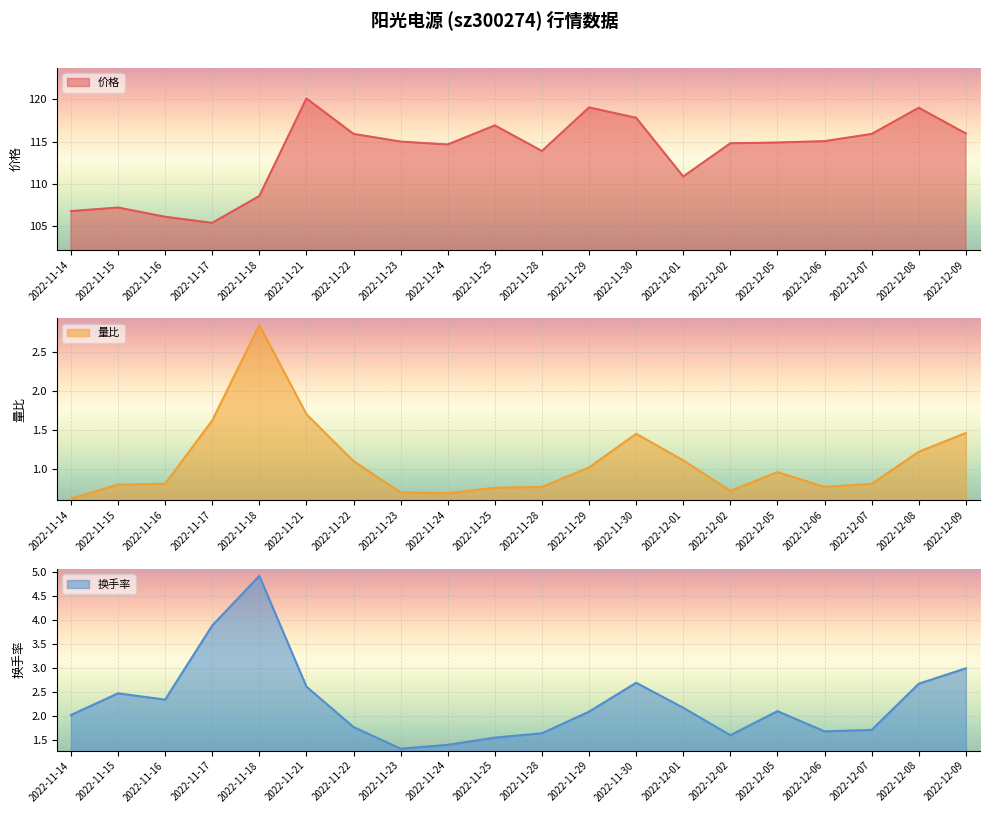

Which series changed the most between 2022-11-24 and 2022-12-01?

价格